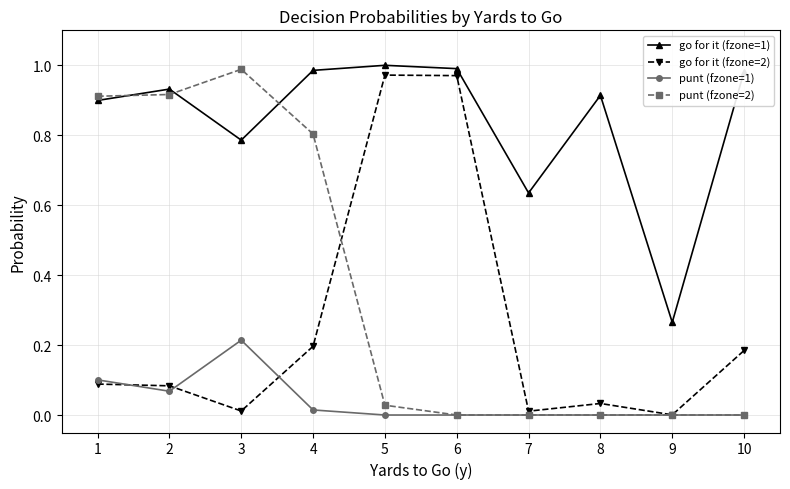

At how many categories does at least one series exceed 0?

10